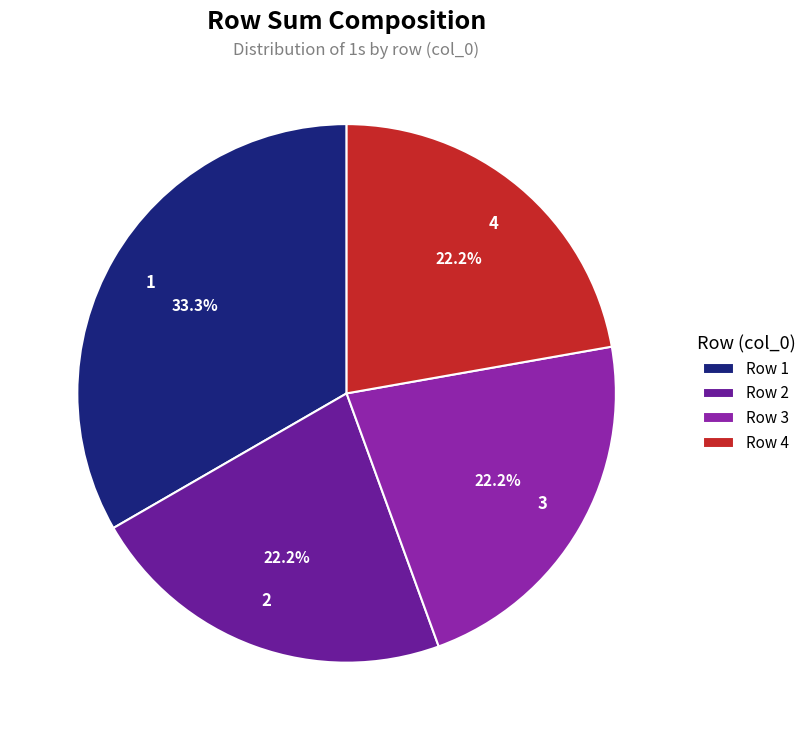

What percentage is NOT represented by 2?

77.8%